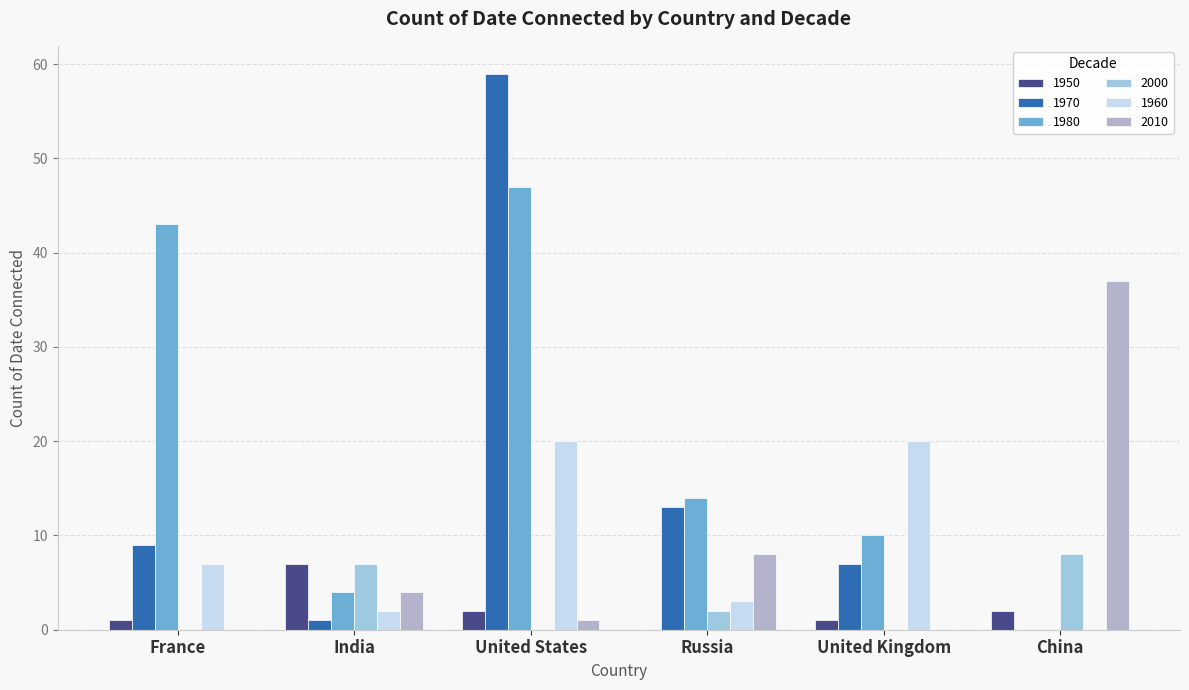

True or false: 1960 has a value of 20 at United States.

True